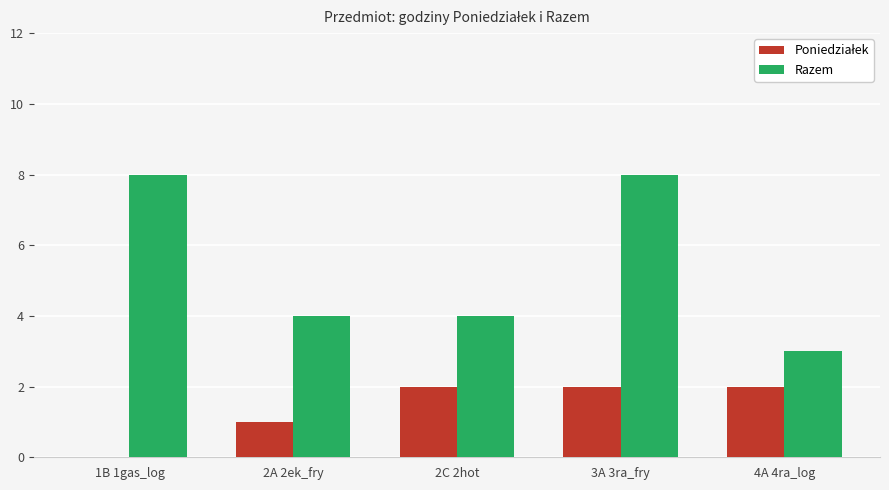

What is the average value of the Razem series?

5